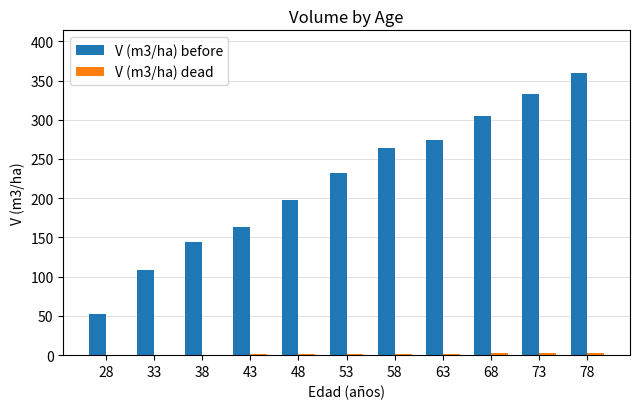

At which category is the sum across all series the highest?

78